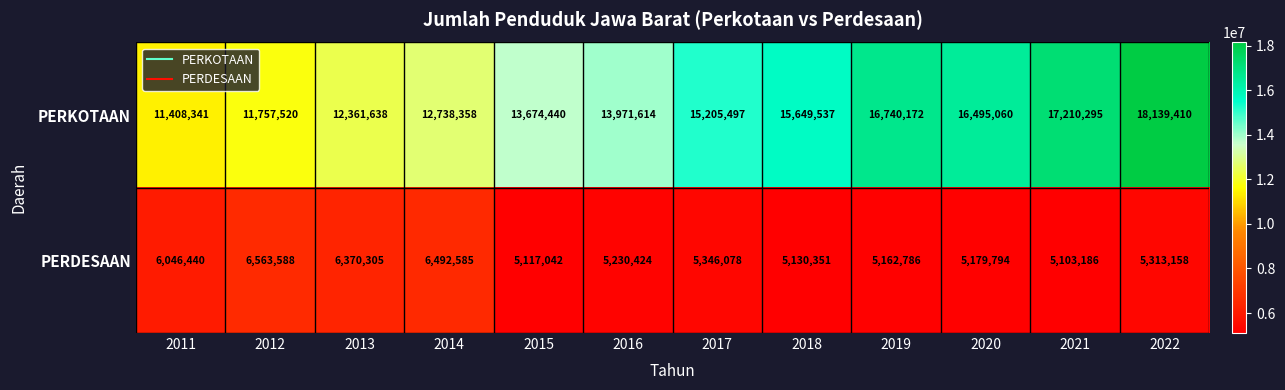

Rank the series at 2022 from highest to lowest value.

PERKOTAAN, PERDESAAN